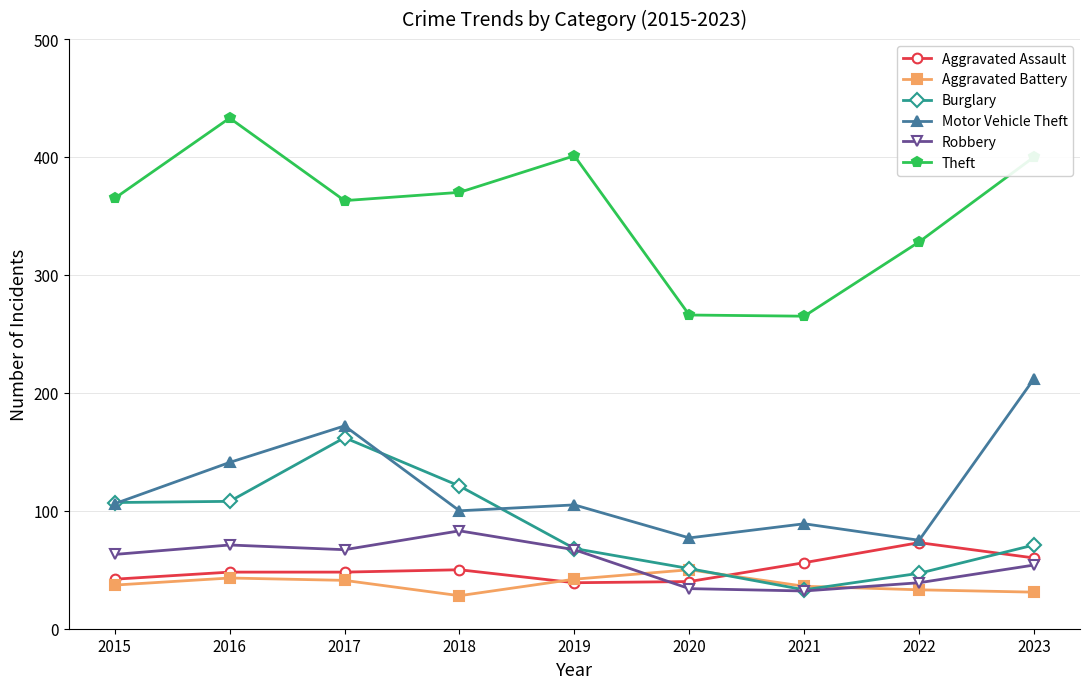

What is the difference between the maximum and minimum values in the Robbery series?

51